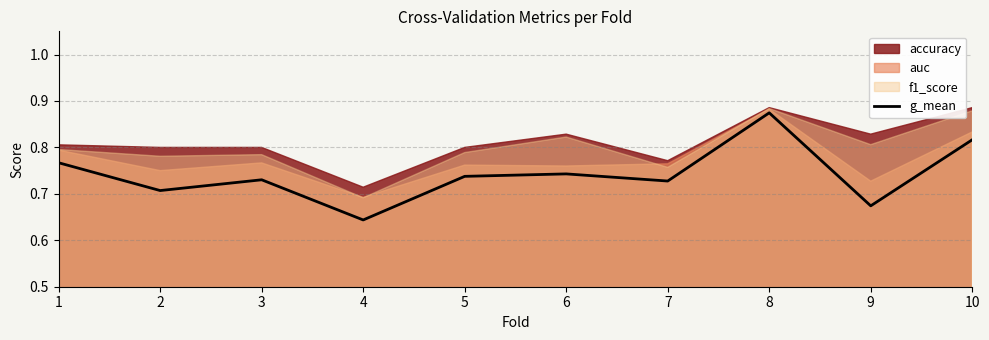

Reading left to right, extract all data points from this chart.

0.8	0.7	0.7	0.6	0.7	0.7	0.7	0.9	0.7	0.8